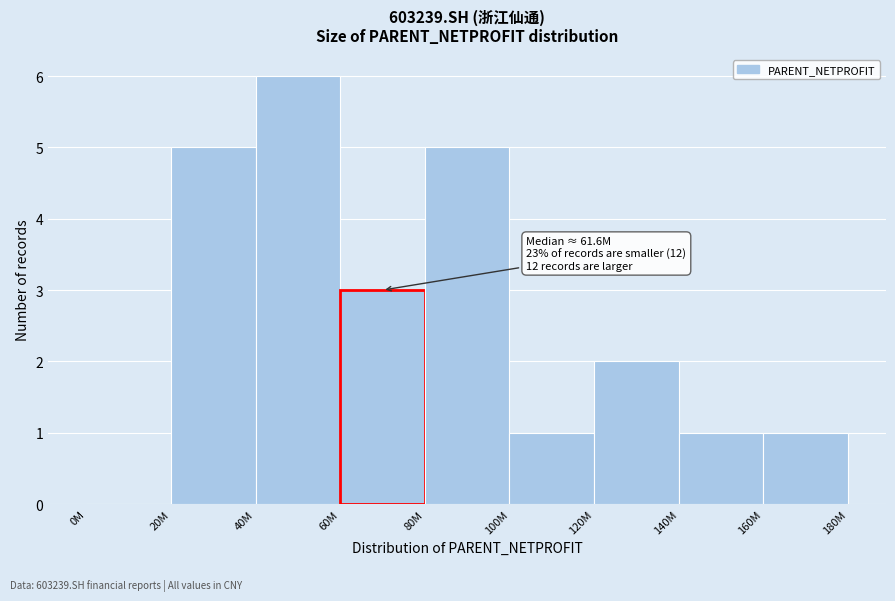

Reading right to left, extract all data points from this chart.

160M=1	140M=1	120M=2	100M=1	80M=5	60M=3	40M=6	20M=5	0M=0